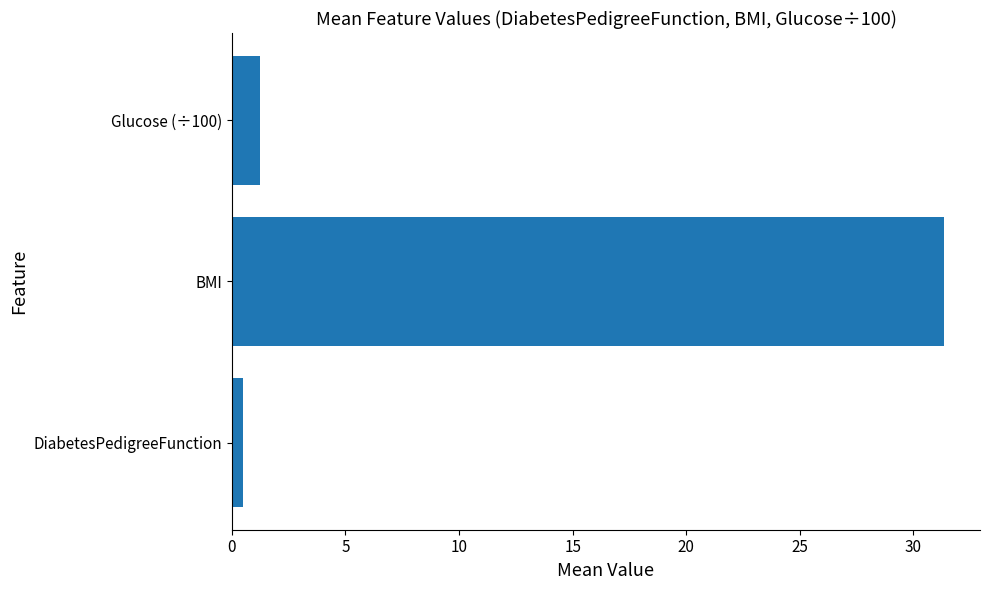

Reading bottom to top, what are all the values shown in this chart?

DiabetesPedigreeFunction=0.5	BMI=31.4	Glucose (÷100)=1.3